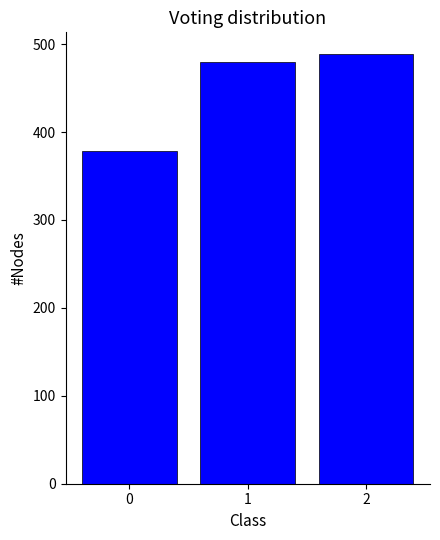

Reading left to right, extract all data points from this chart.

0=379	1=480	2=489